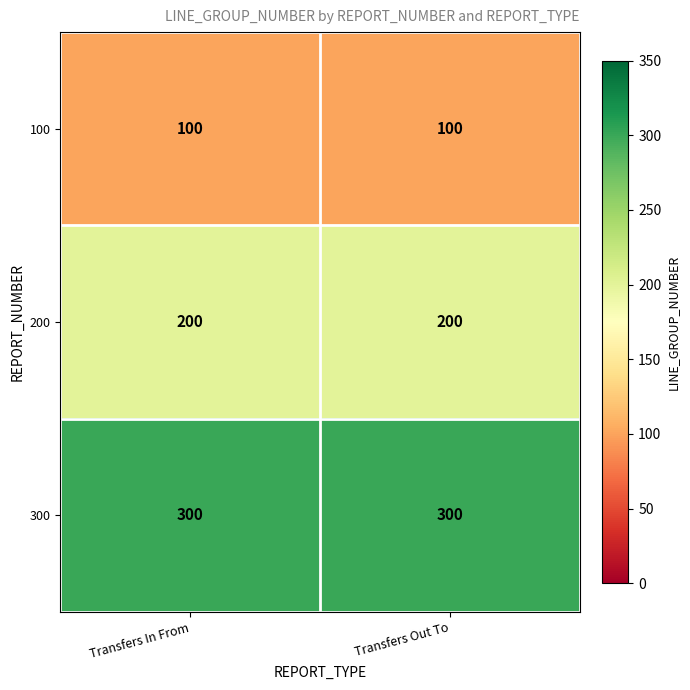

Rank the series by their average value, from lowest to highest.

100, 200, 300